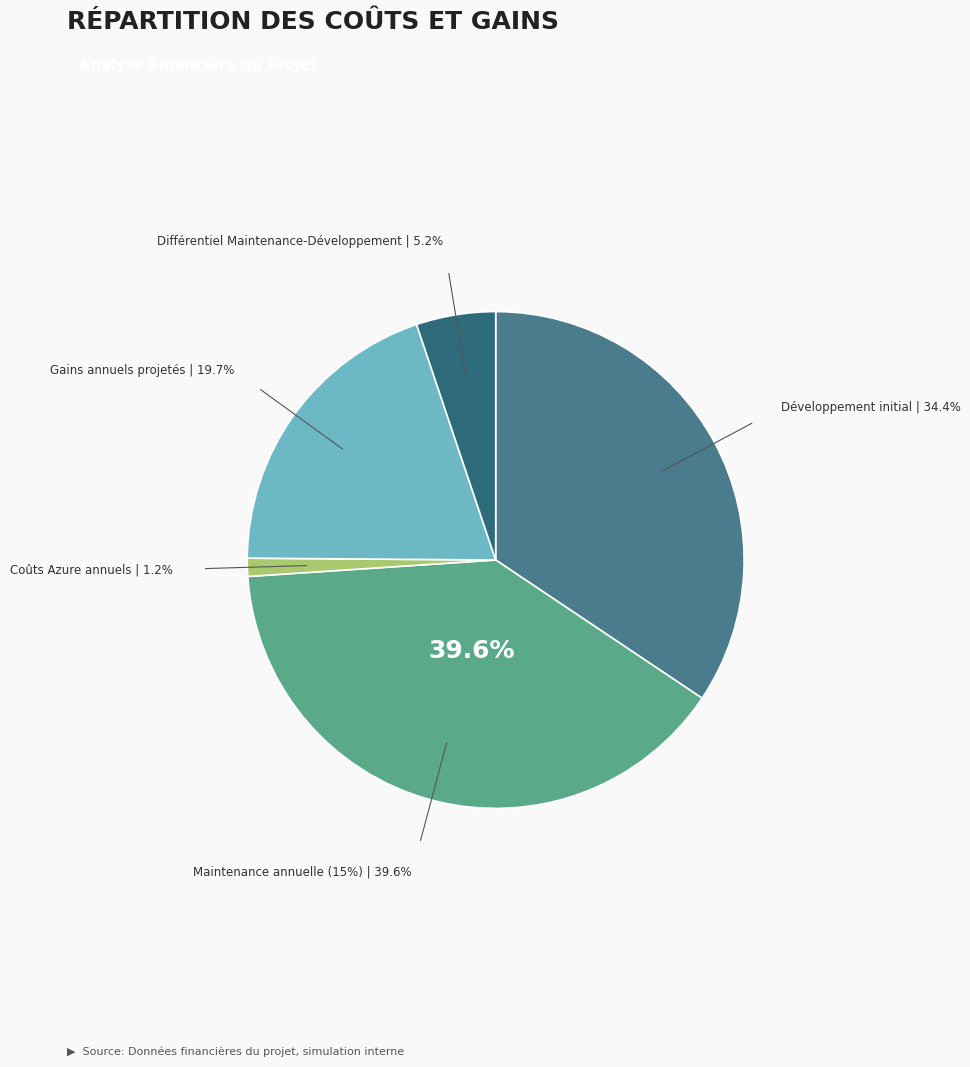

How many segments does this pie chart have?

5